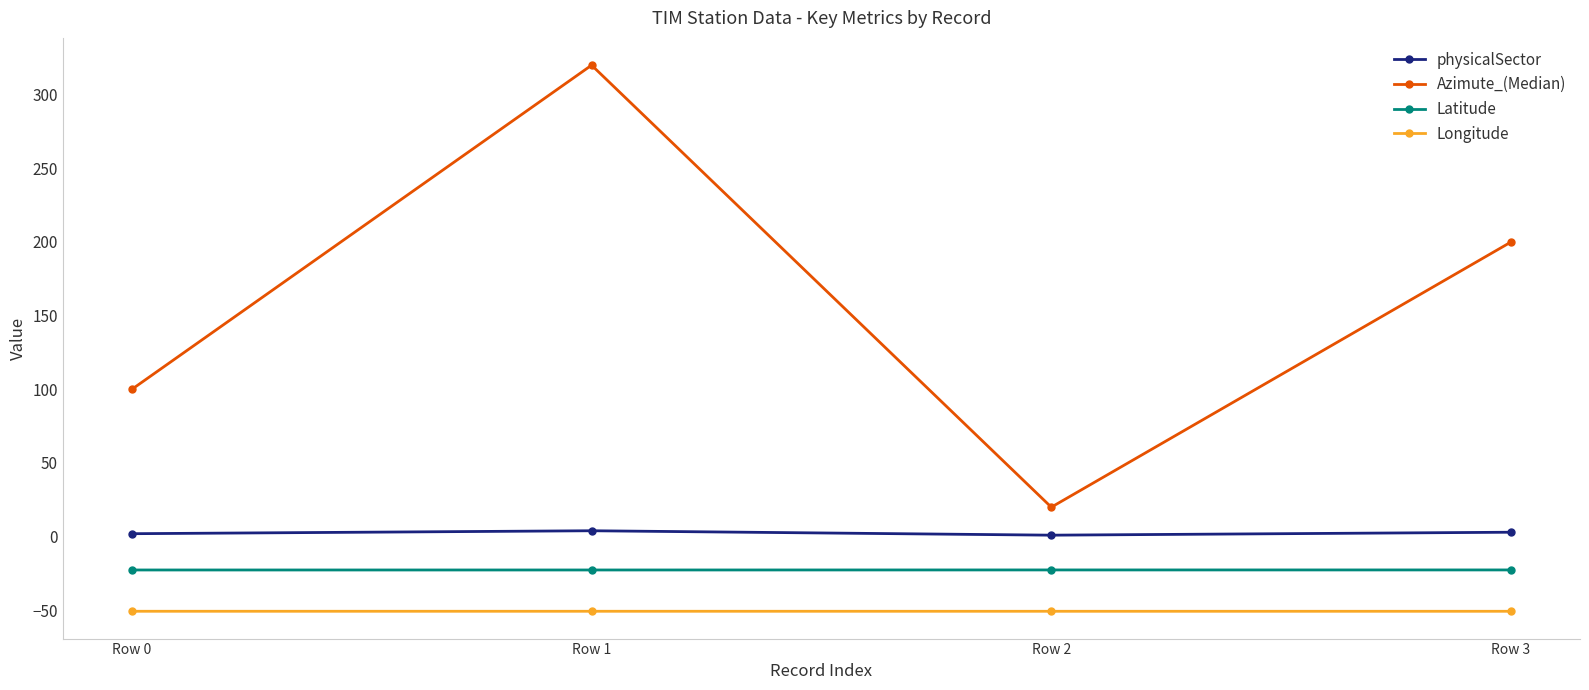

True or false: Longitude has a value of -50.6 at Row 1.

True